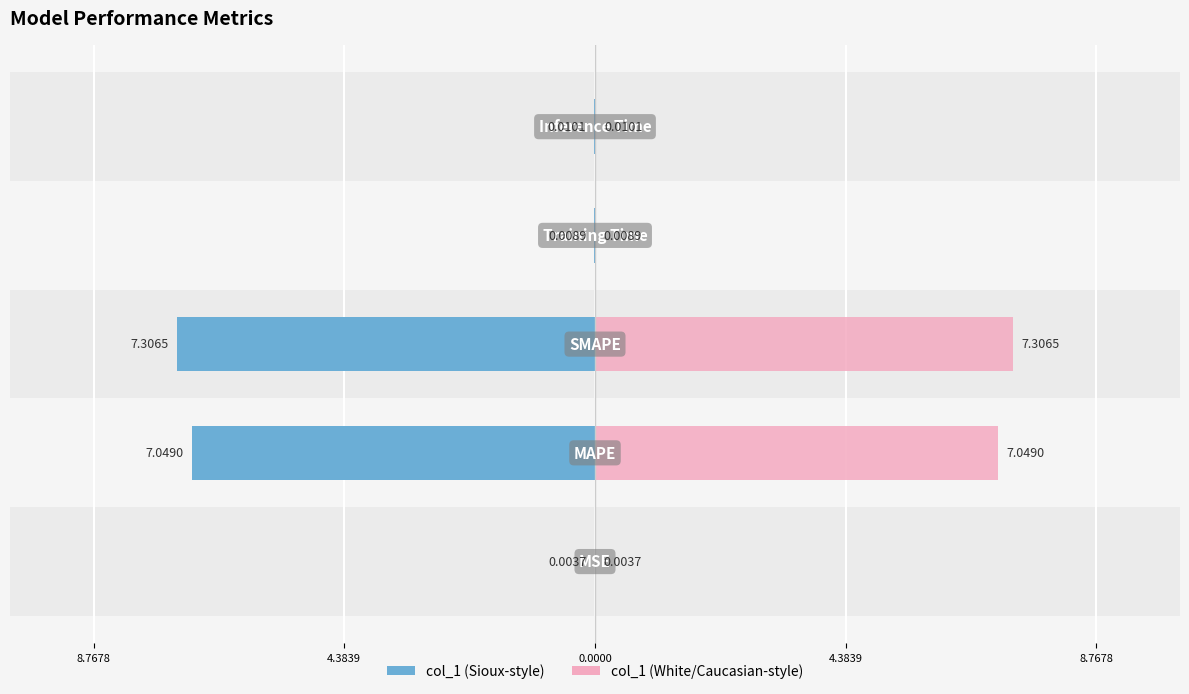

Between 8.7678 and 8.7678, which is larger?

8.7678